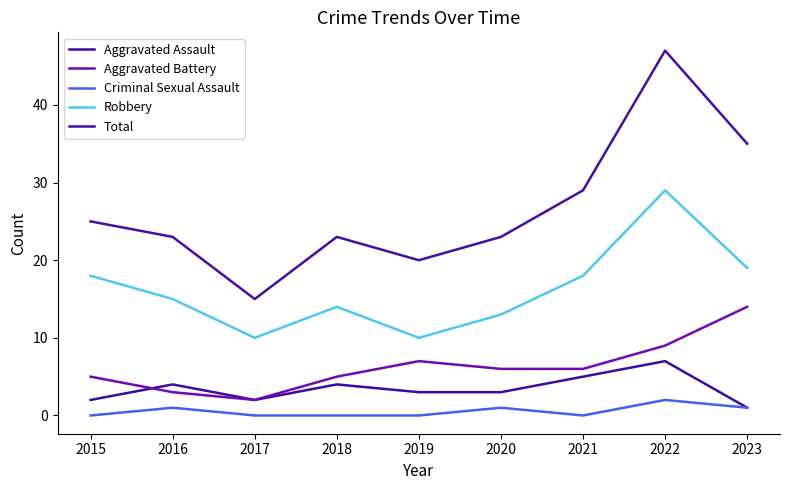

At 2021, list the series in order from largest to smallest.

Total, Robbery, Aggravated Battery, Aggravated Assault, Criminal Sexual Assault